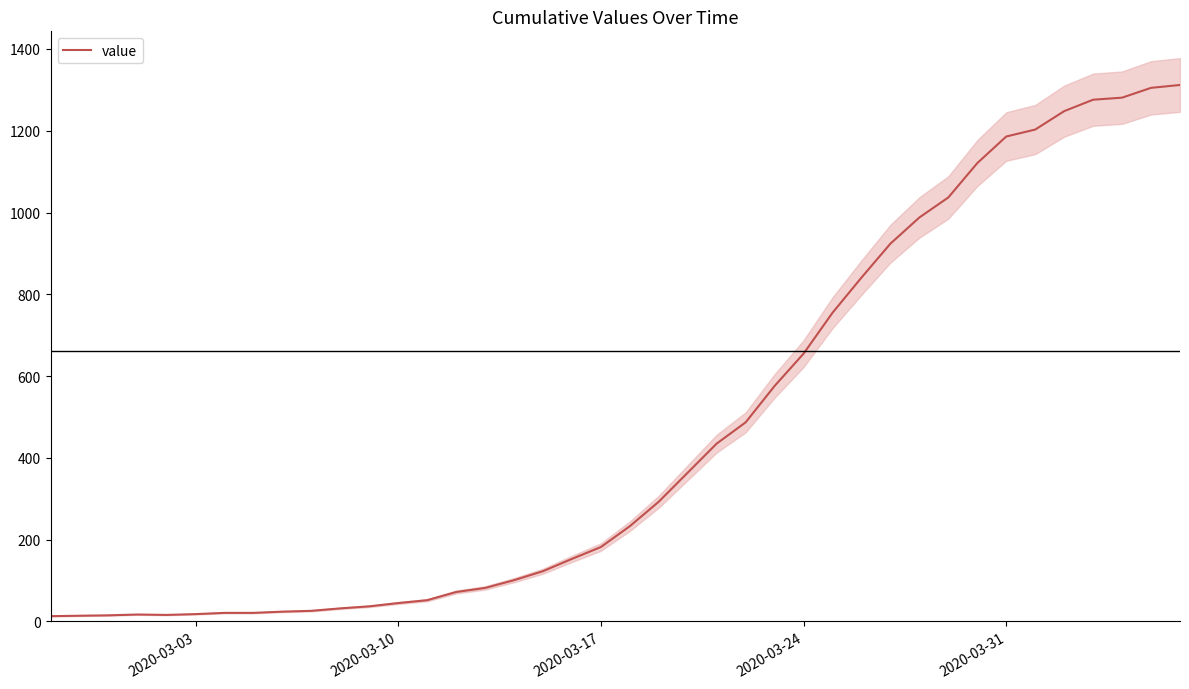

True or false: the data shows 67 at 2020-03-10.

False